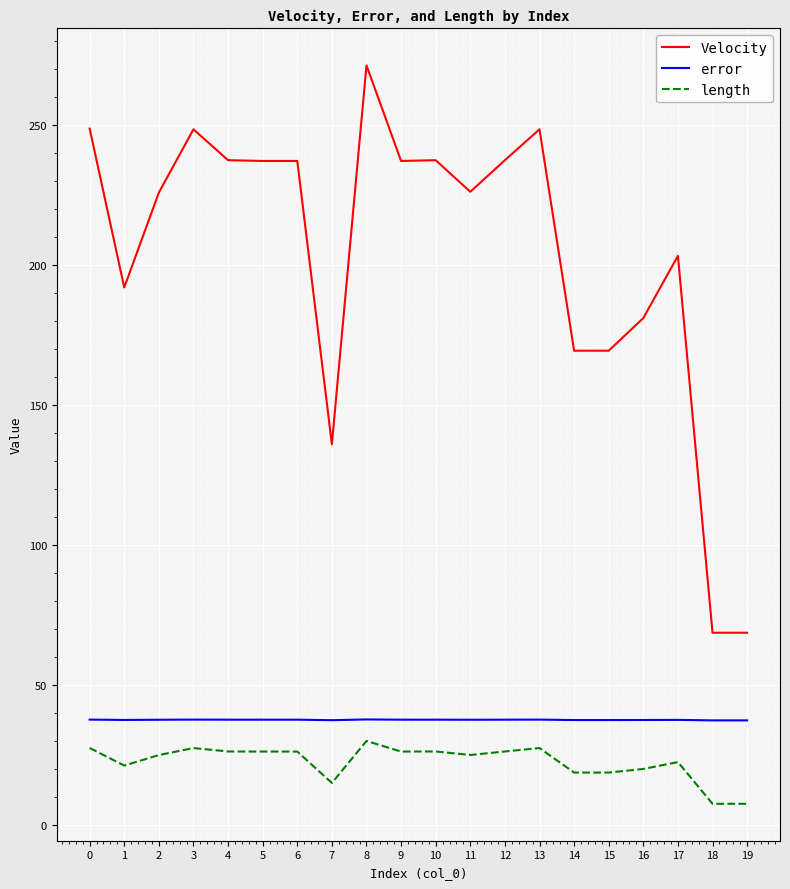

True or false: error has a value of 37.5 at 7.

True